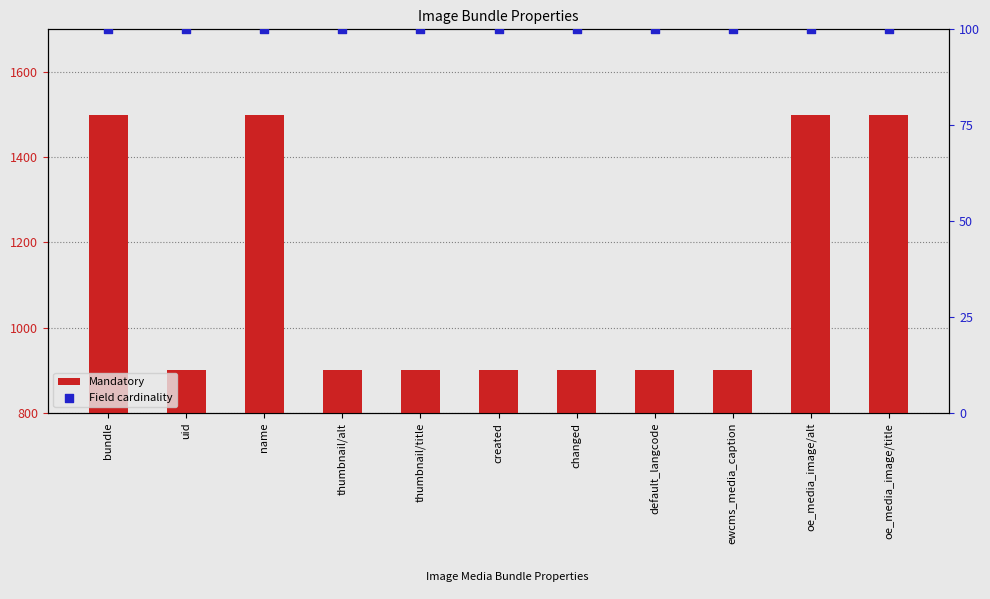

Is the value of Mandatory at created greater than the value of Field cardinality at changed?

Yes